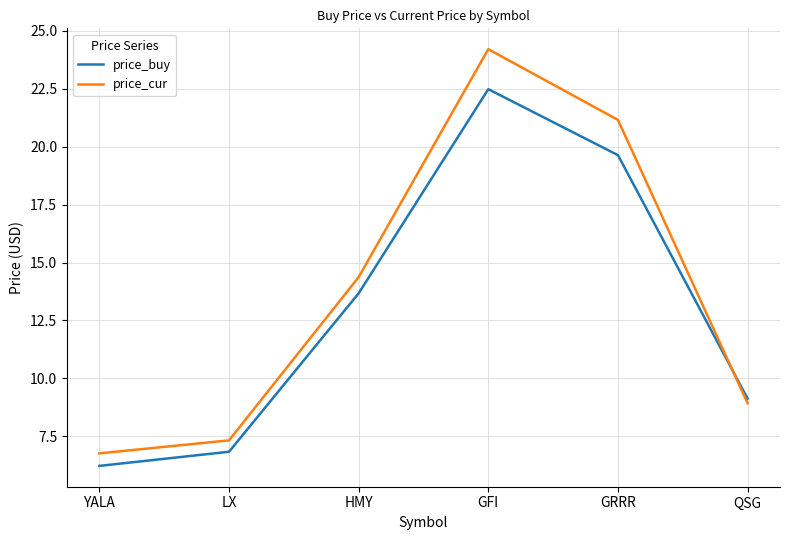

Which series has the largest total across all categories?

price_cur